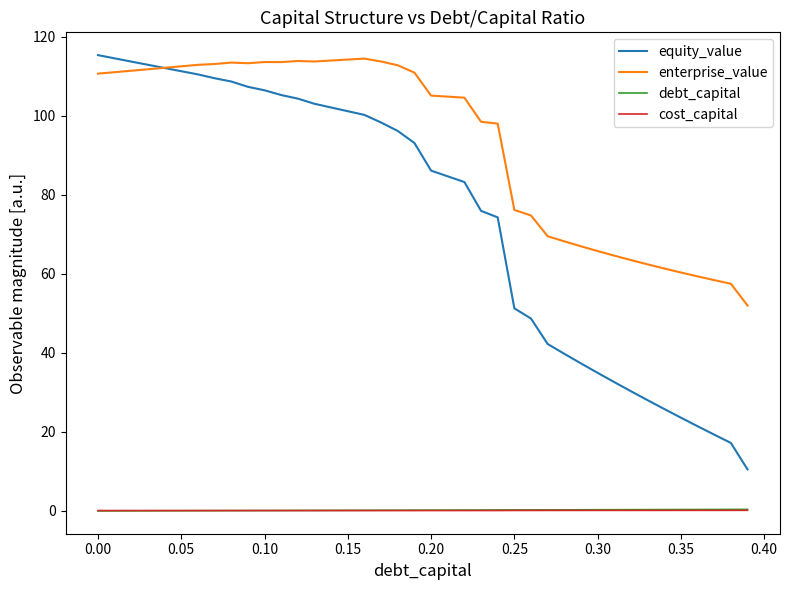

Which series has the largest total across all categories?

enterprise_value